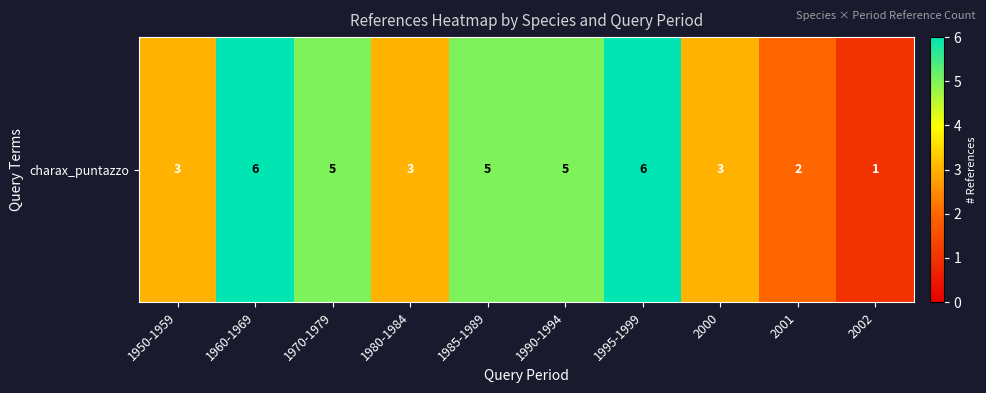

The value at 1960-1969 is 6. True or false?

True